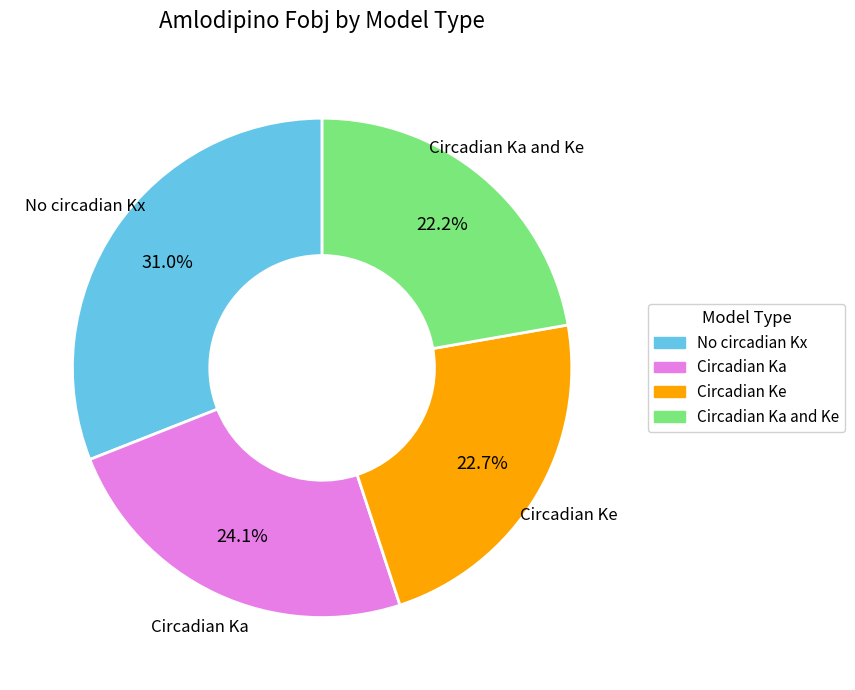

What is the ratio of the value at No circadian Kx to the value at Circadian Ka?

1.3